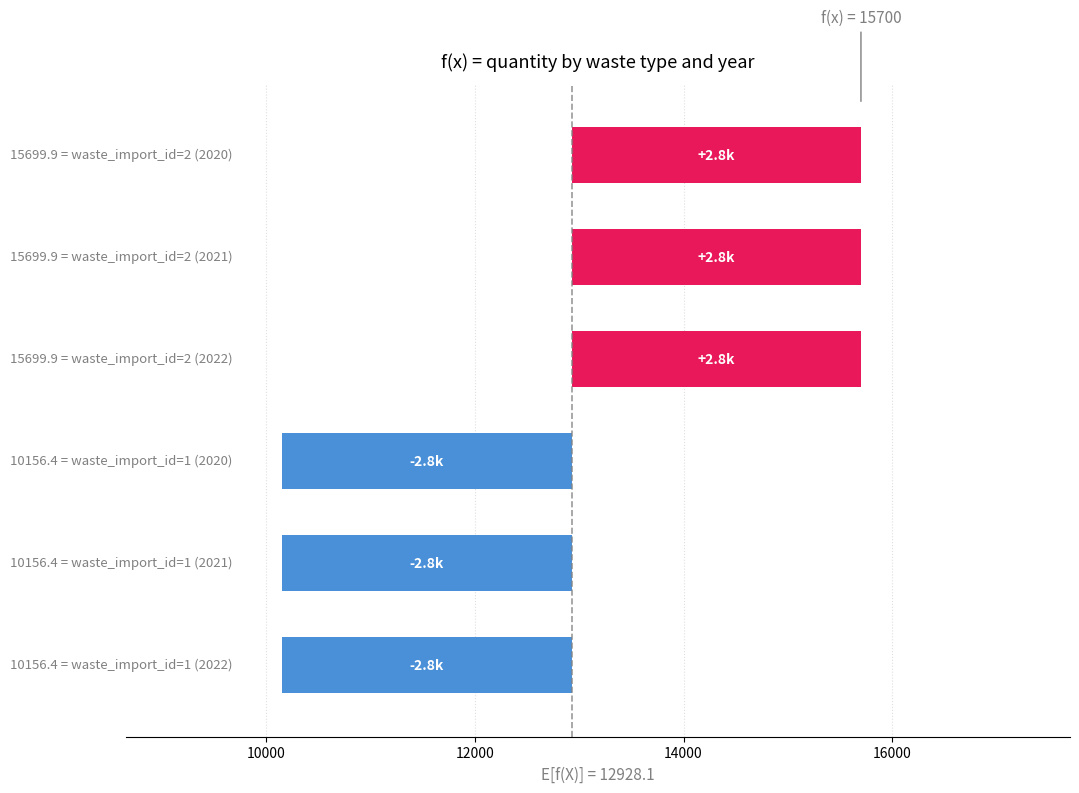

The chart shows a value of -2771.8 at 10000. True or false?

True